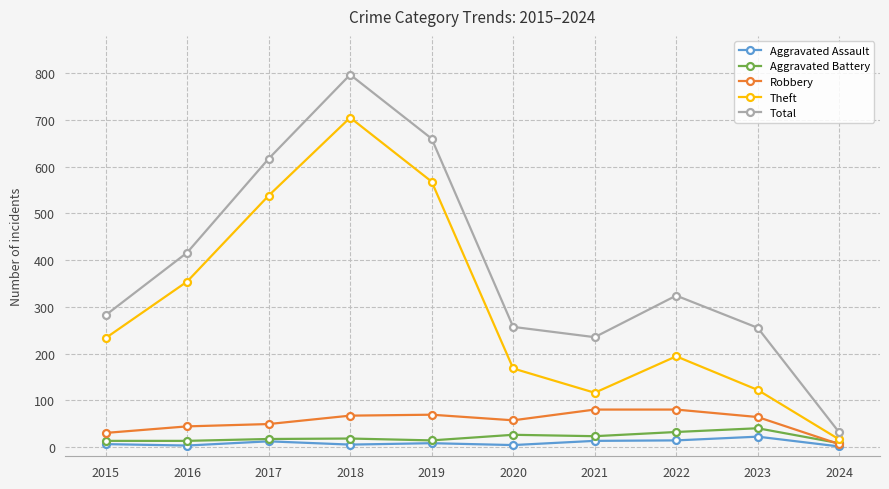

In Aggravated Battery, how many points are higher than both neighbors (excluding endpoints)?

3